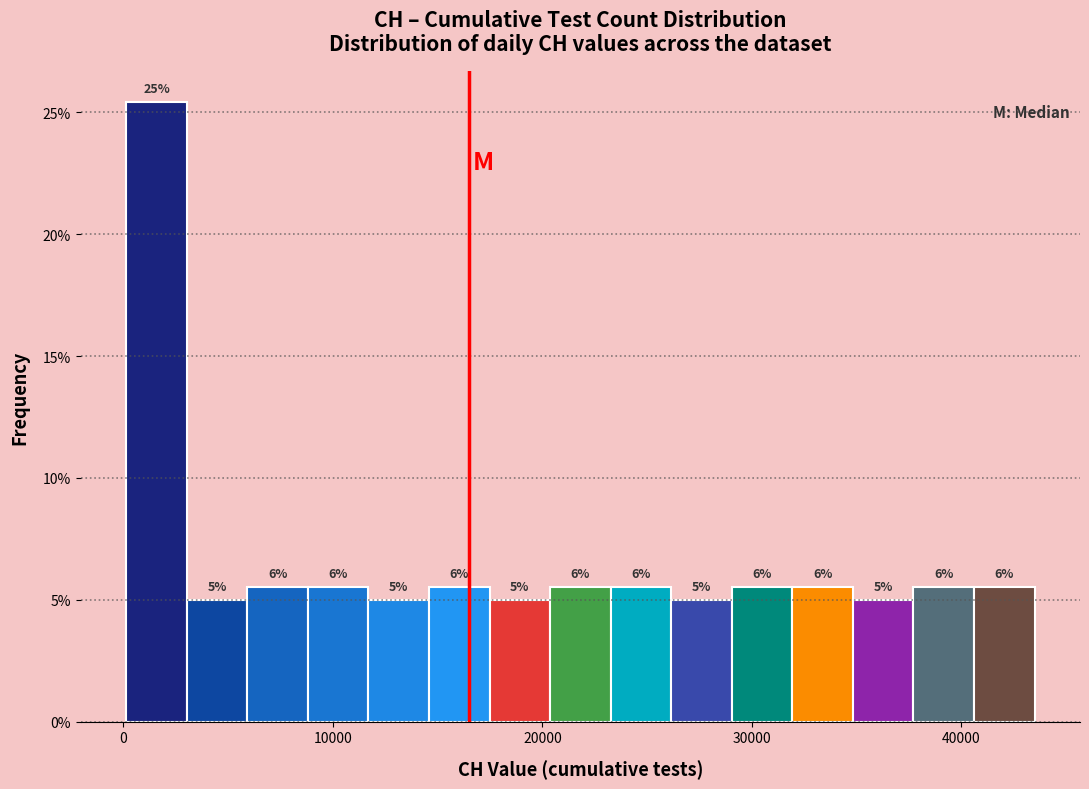

Around what value on the x-axis is the tallest bar? Give the approximate position of its centre, as read against the axis.

2000